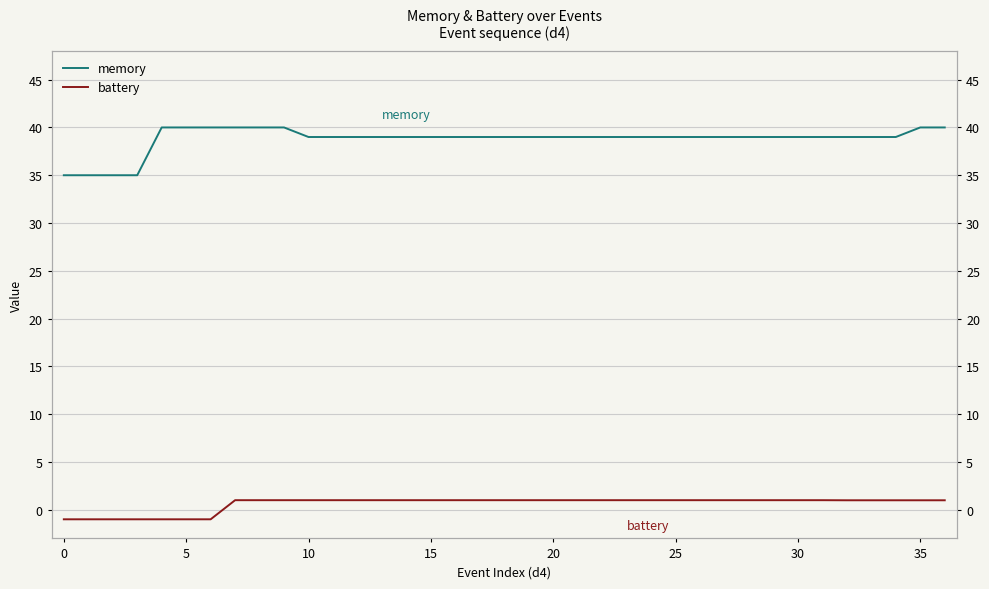

What is the minimum value shown in the chart?

-1.0